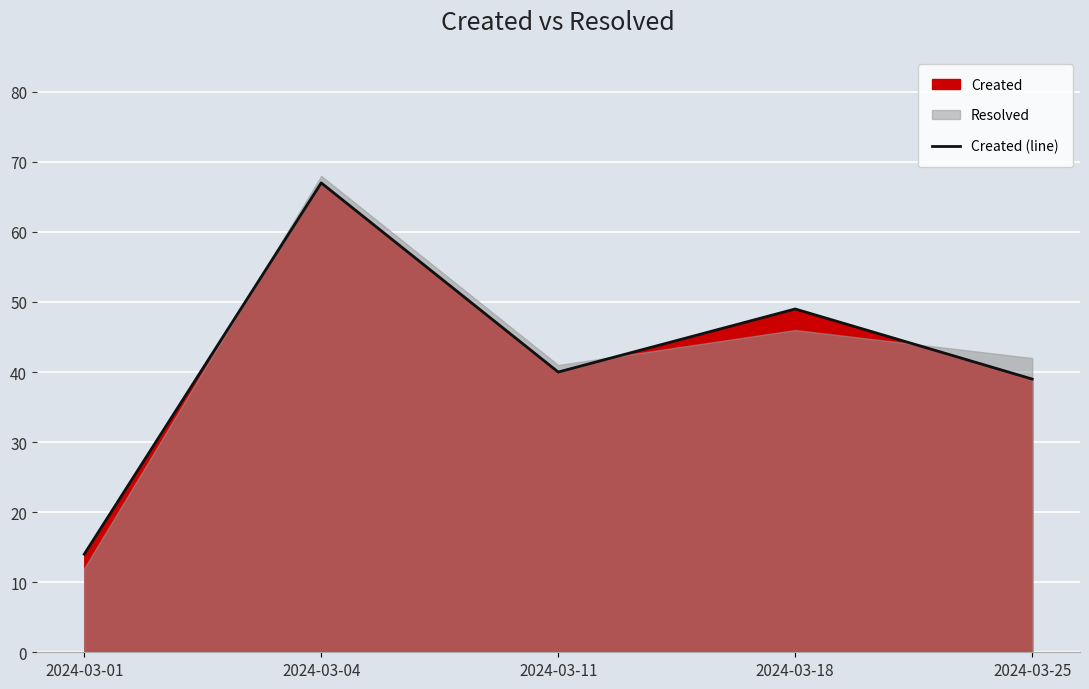

The value at 2024-03-25 is 39. True or false?

True